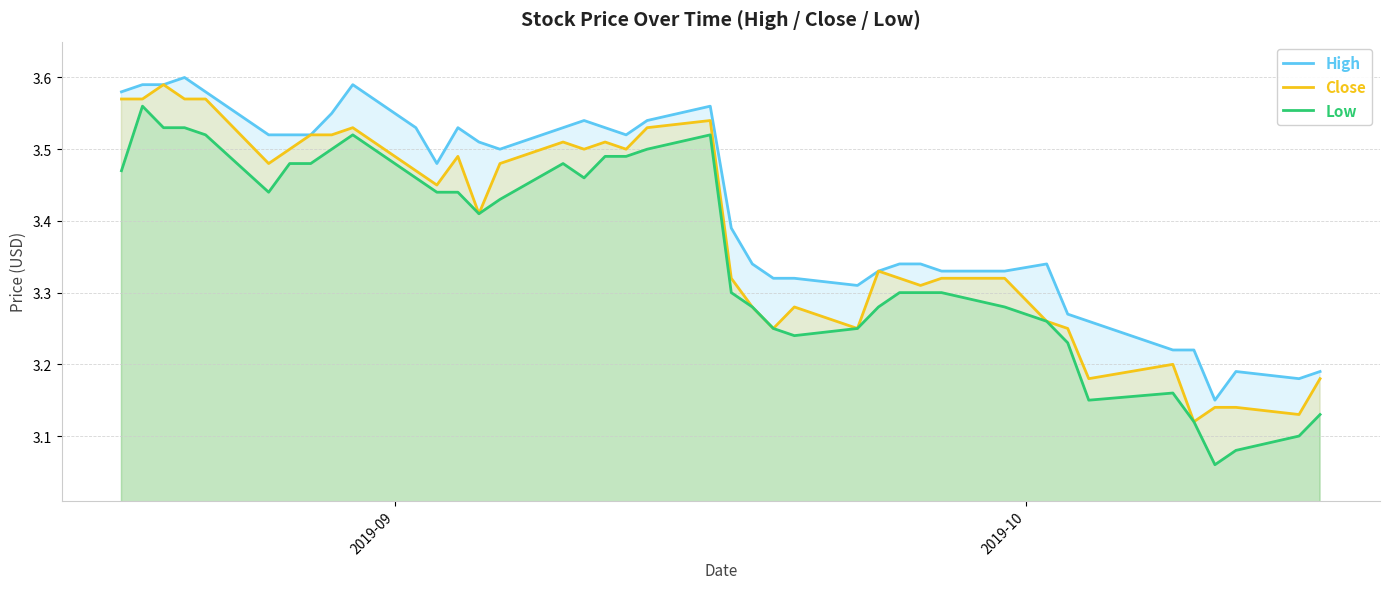

True or false: High and Low intersect in this chart.

False